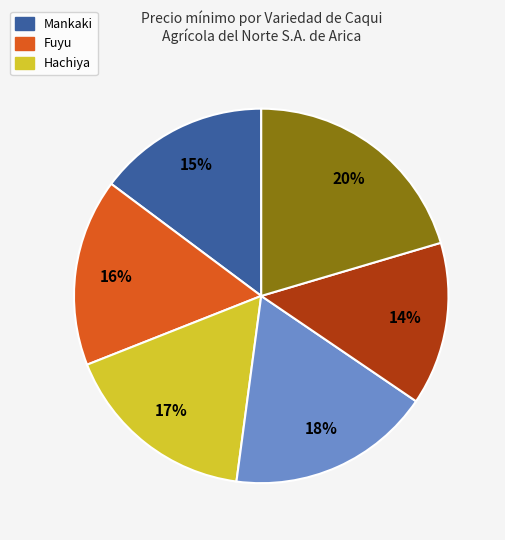

Is there any slice that represents more than half of the pie?

No